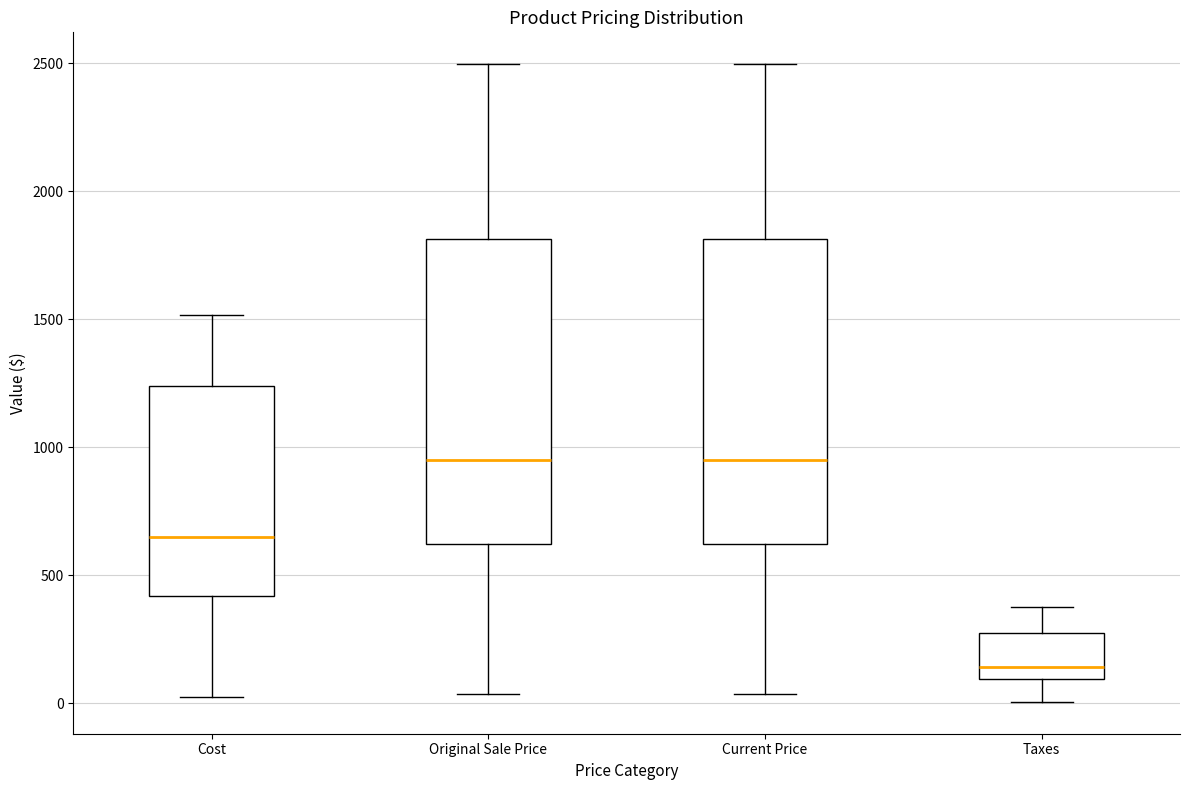

Where does the lower whisker of the box for Taxes end on the y-axis? The values are not printed on the chart, so give them approximately, as read against the axis.

0